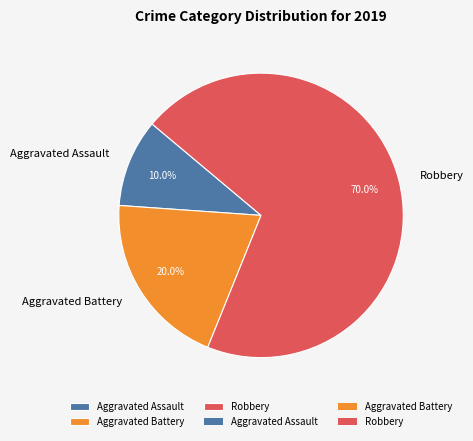

Which slice is the largest?

Robbery